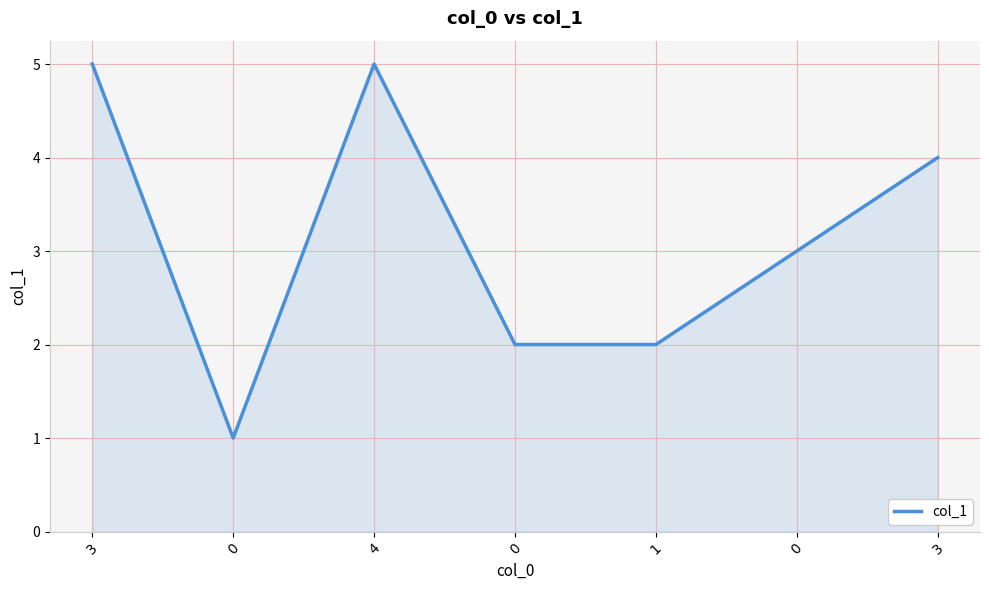

How many lines are shown in the chart?

1